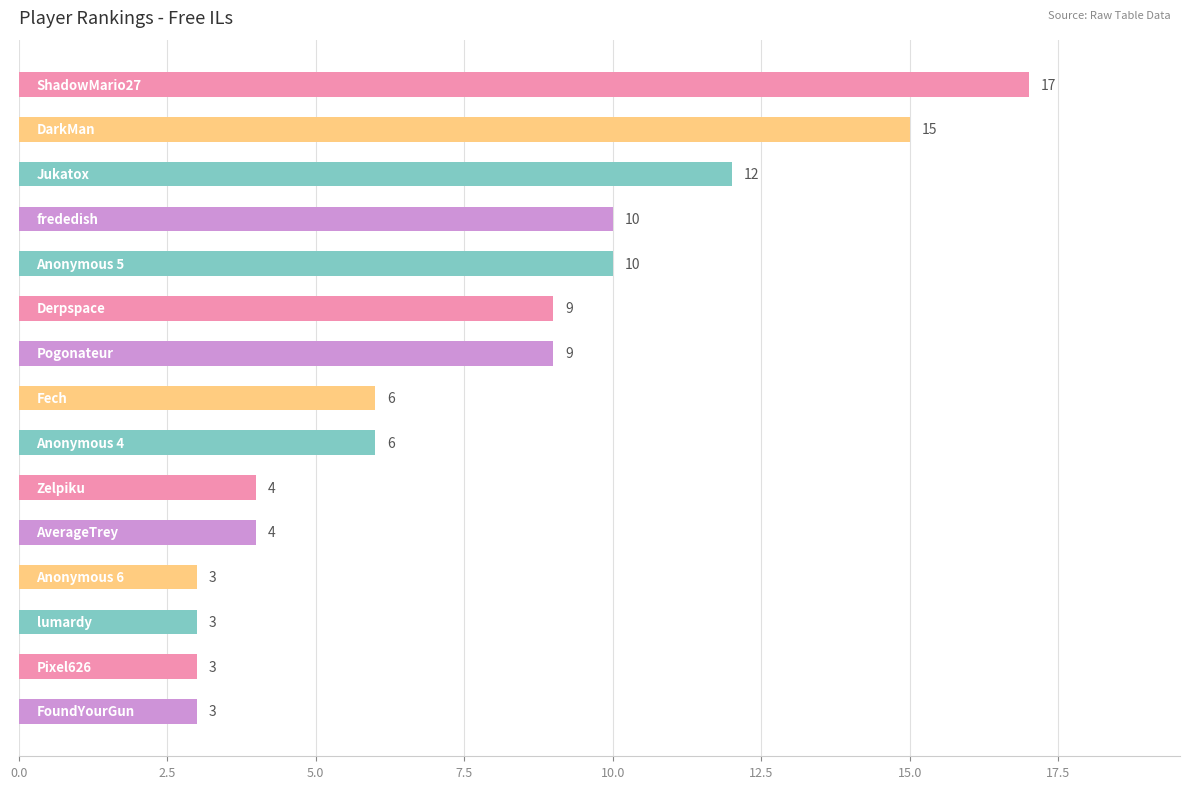

Does the chart contain stacked bars?

No